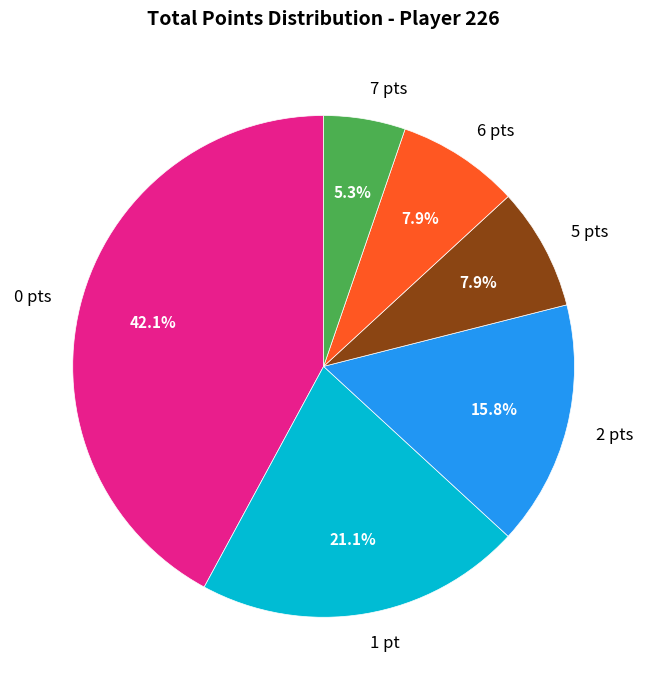

Does any single category account for the majority?

No